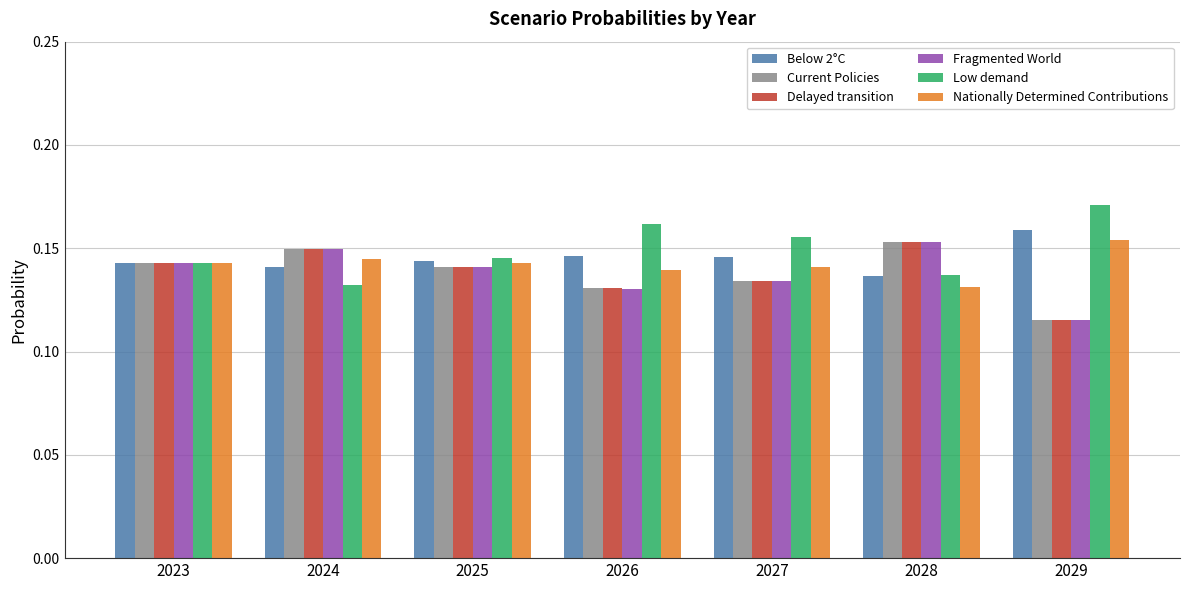

At how many categories does at least one series exceed 0?

7